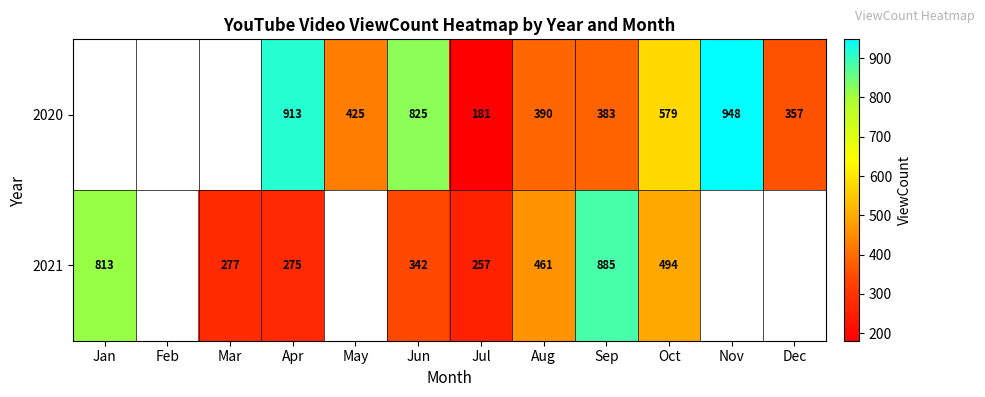

What is the minimum value shown in the chart?

181.0